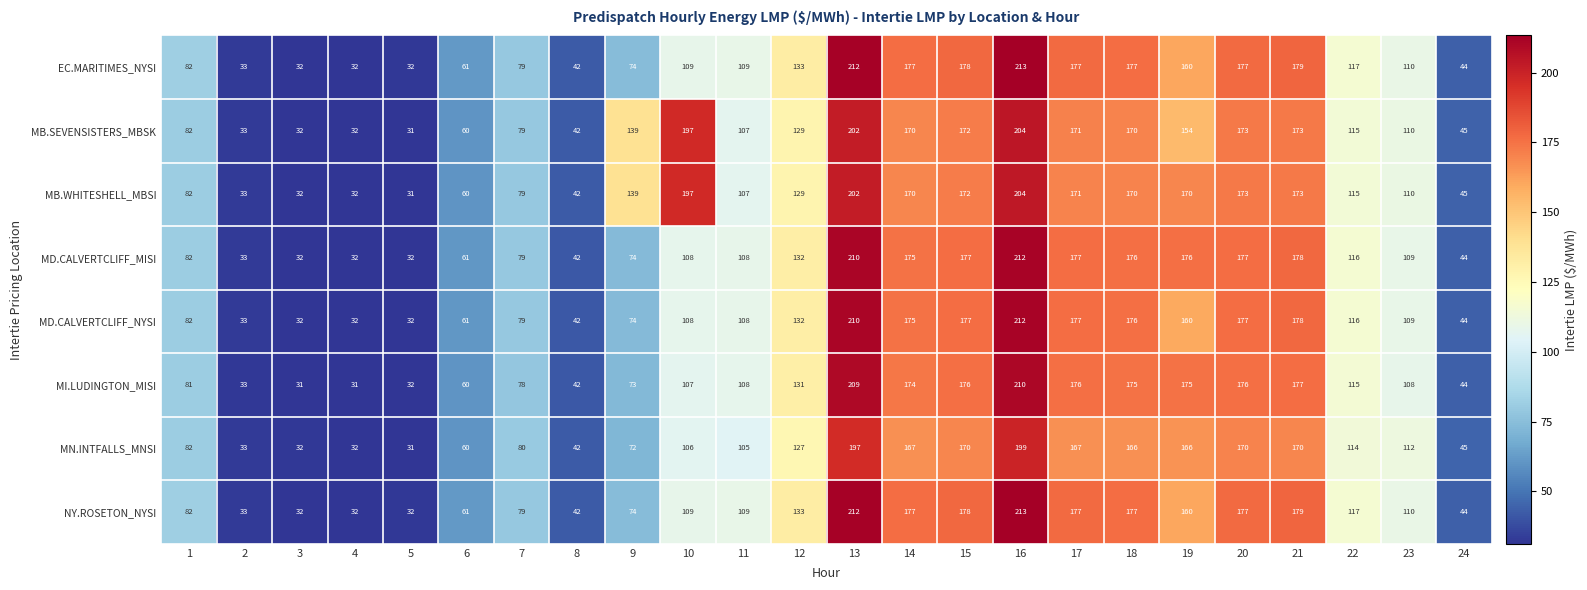

At which label does MB.WHITESHELL_MBSI reach its minimum?

5